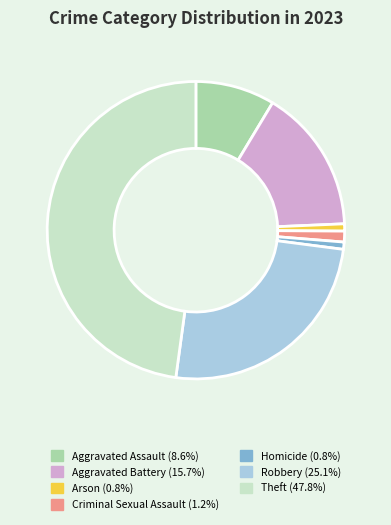

What is the largest slice in the pie chart?

Theft